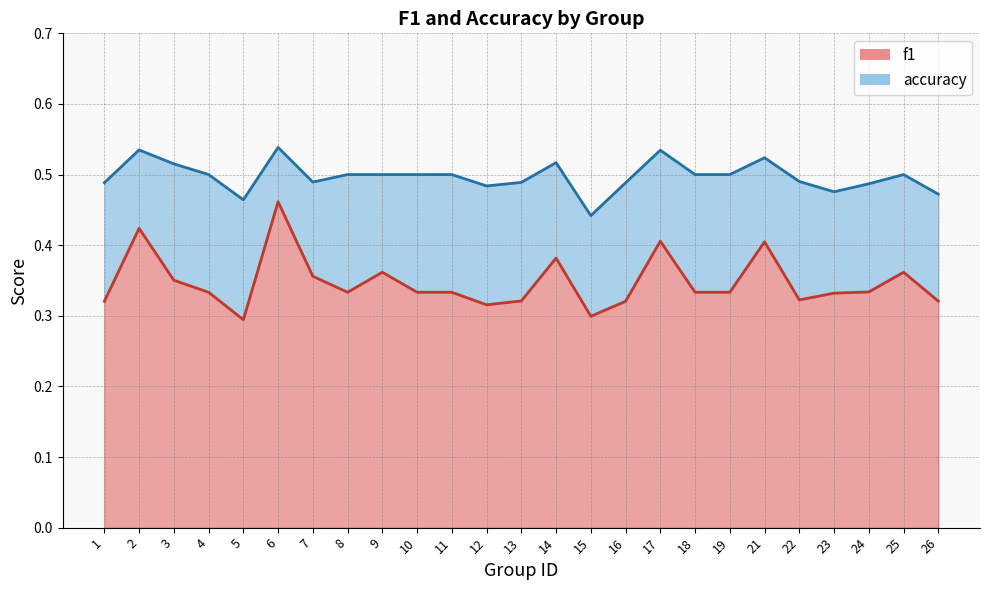

What is the value of the accuracy point at the 10th from the left?

0.5